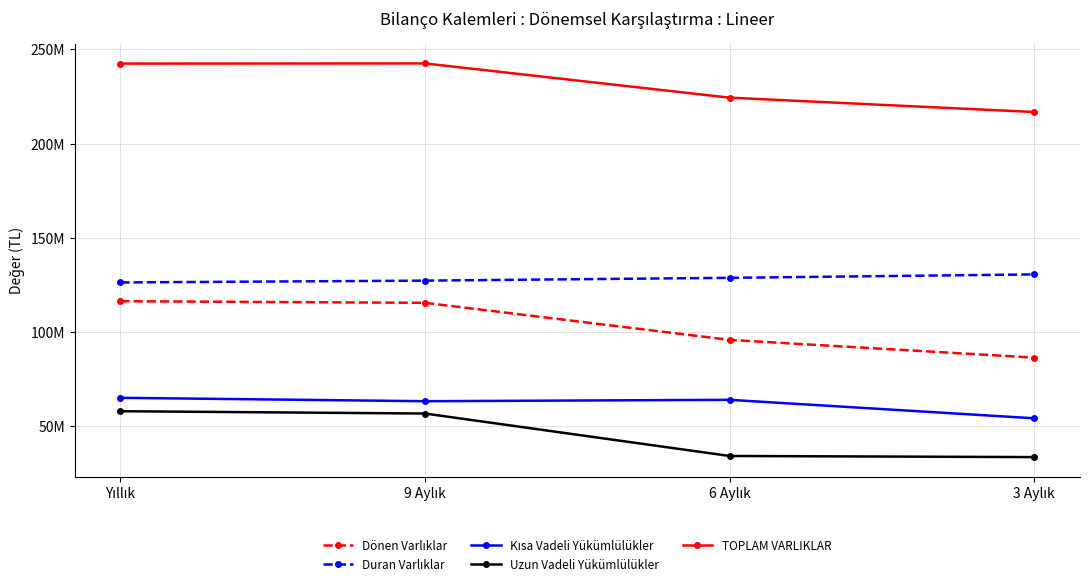

Does the chart have visible grid lines?

Yes